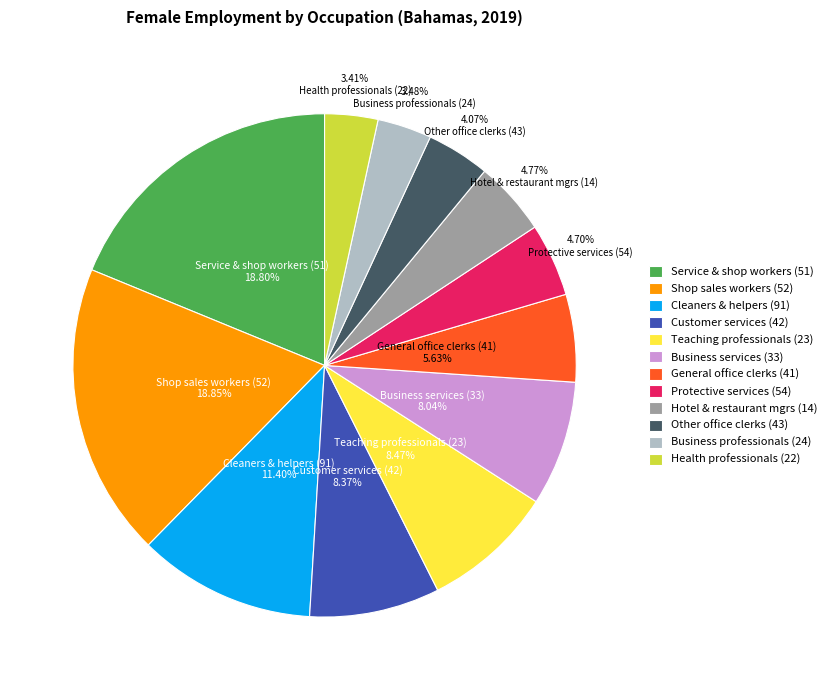

Approximately how many times larger is the value at Teaching professionals (23) compared to Health professionals (22)?

2.5